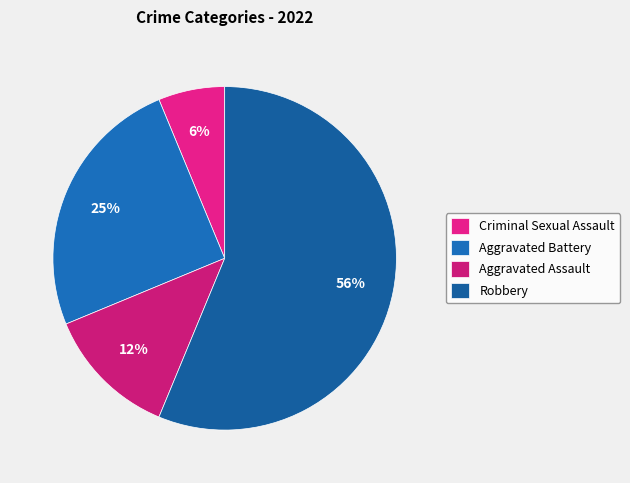

To the nearest percent, what percentage of the pie is Aggravated Battery?

25%